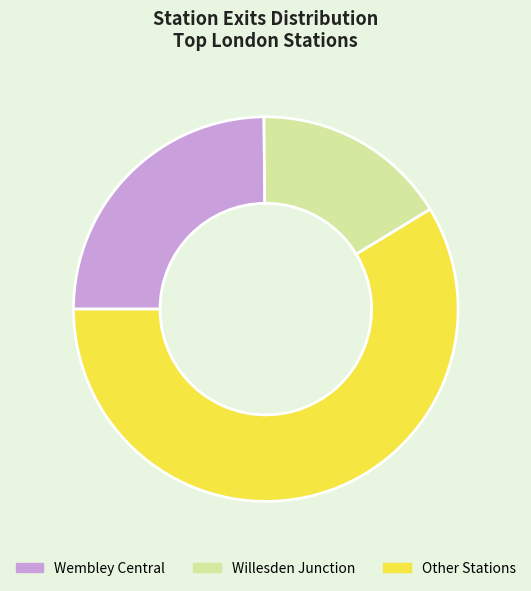

Approximately how many times larger is the value at Willesden Junction compared to Wembley Central?

0.7